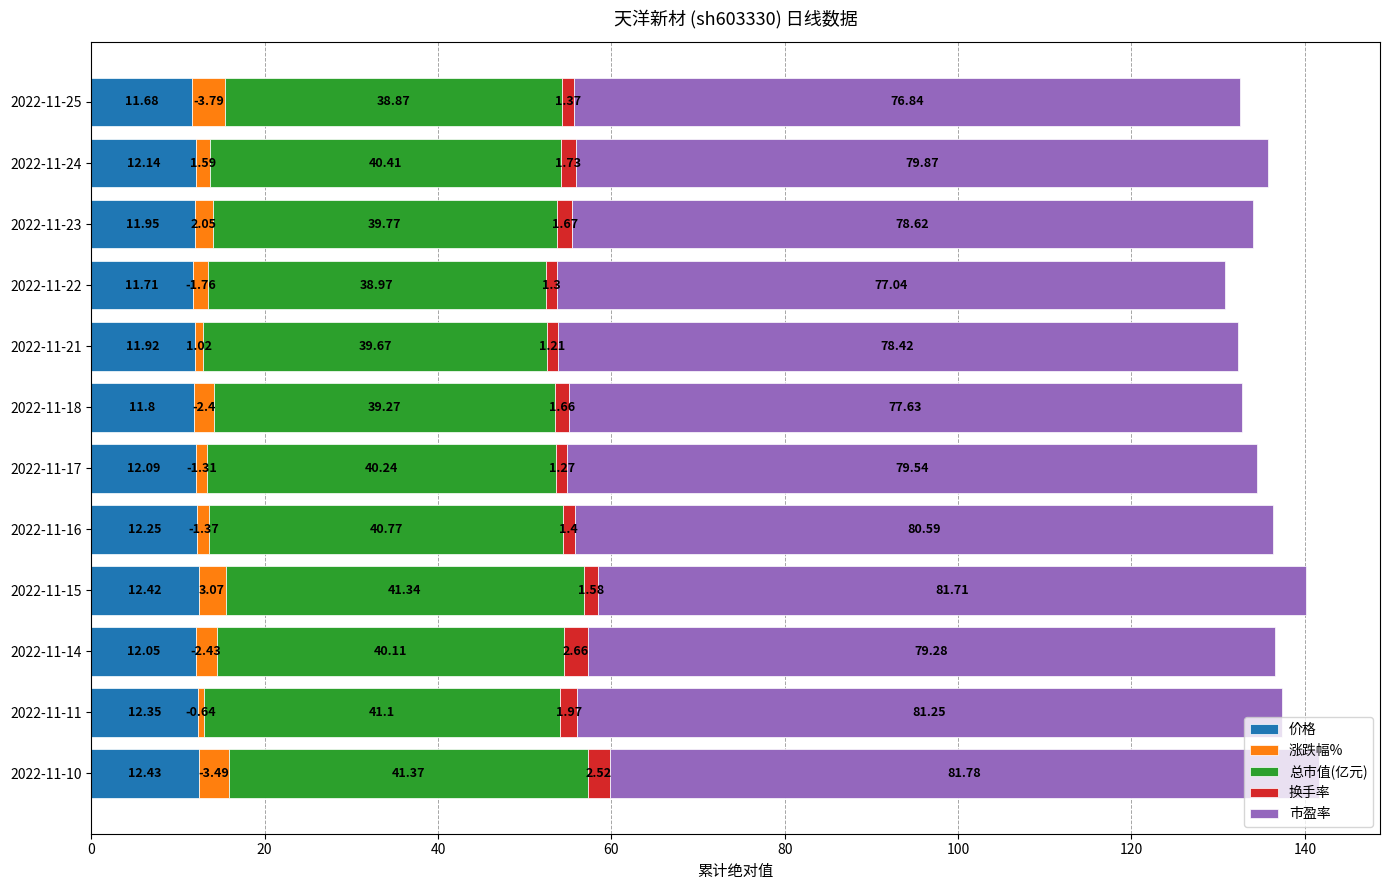

What is the total value across all series at 2022-11-10?

141.6